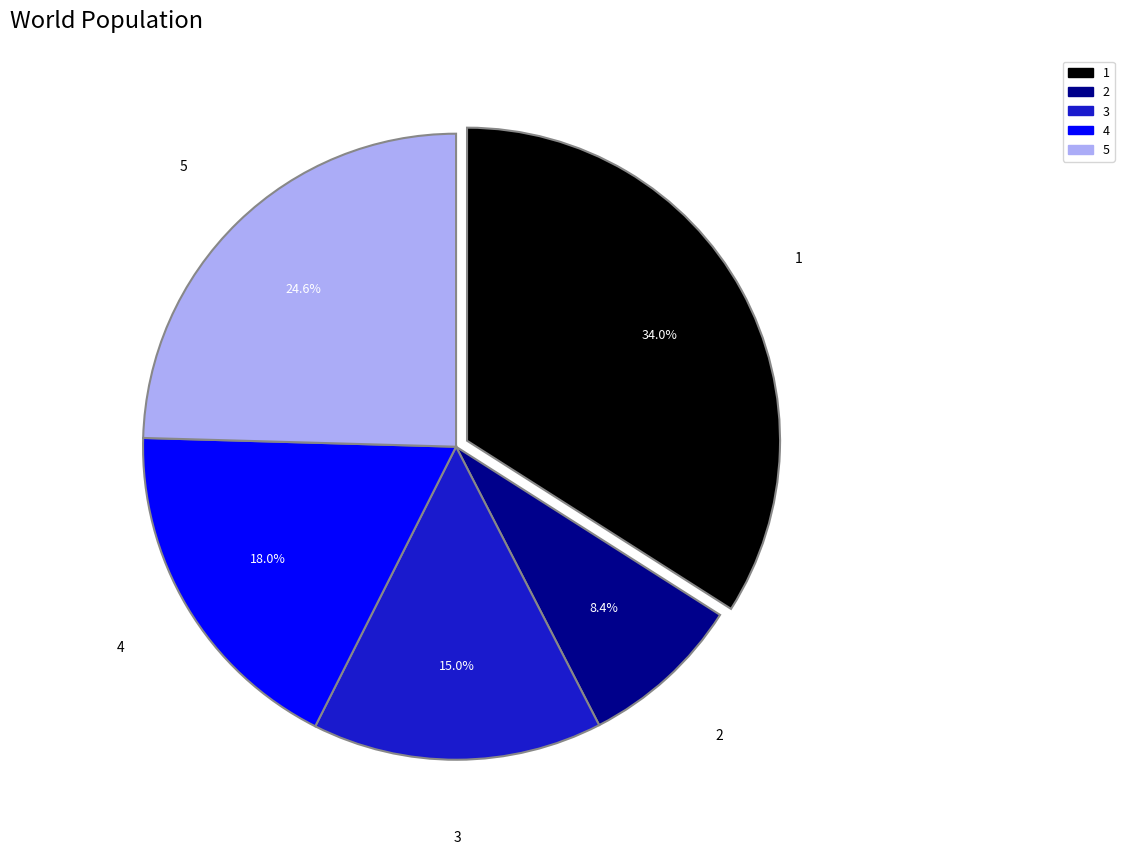

What is the ratio of the value at 4 to the value at 1?

0.5